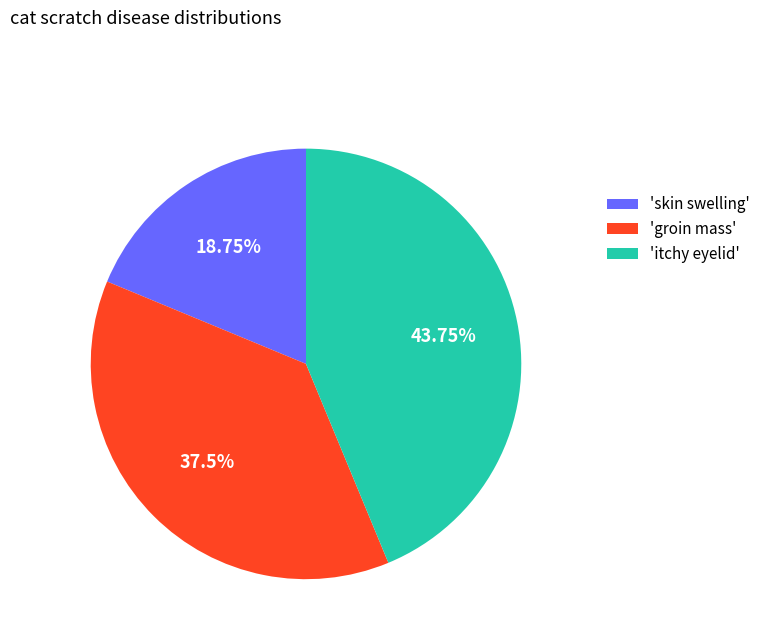

What is the largest slice in the pie chart?

'itchy eyelid'